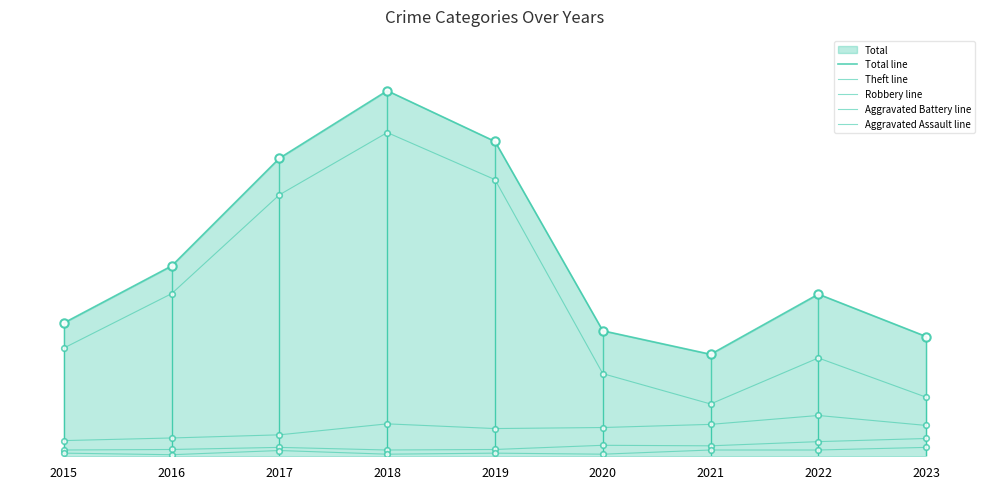

What is the approximate value of Total line at 2021, to the nearest 10?

200